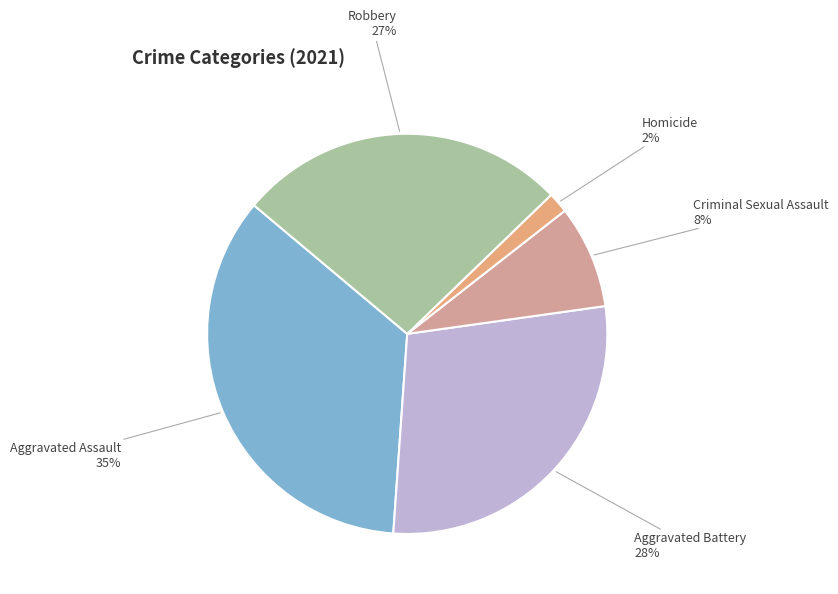

Combined, do Robbery and Homicide account for over 50%?

No